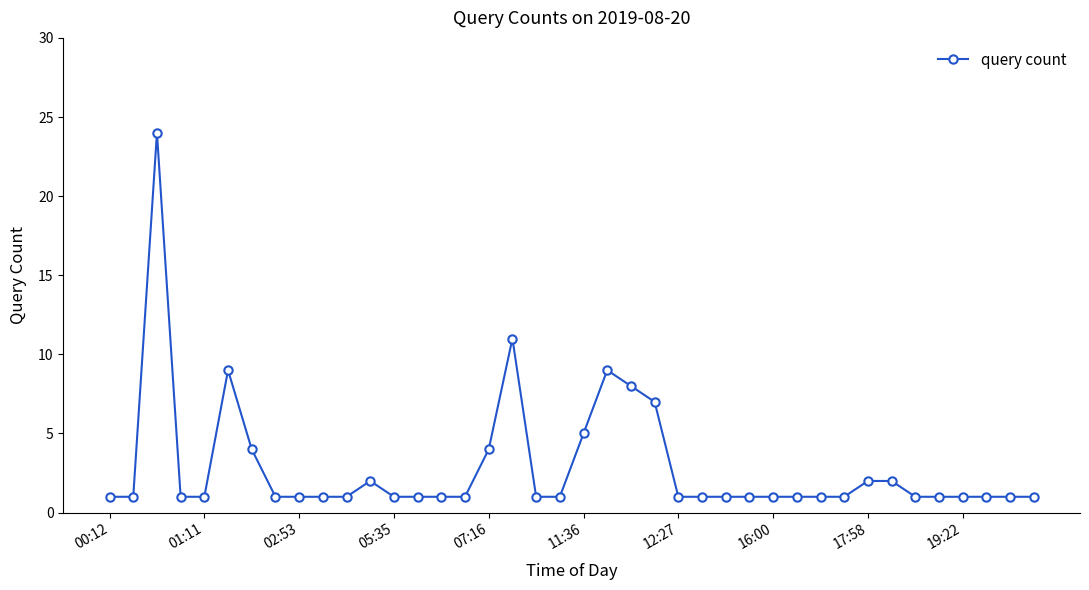

What is the smallest value displayed?

1